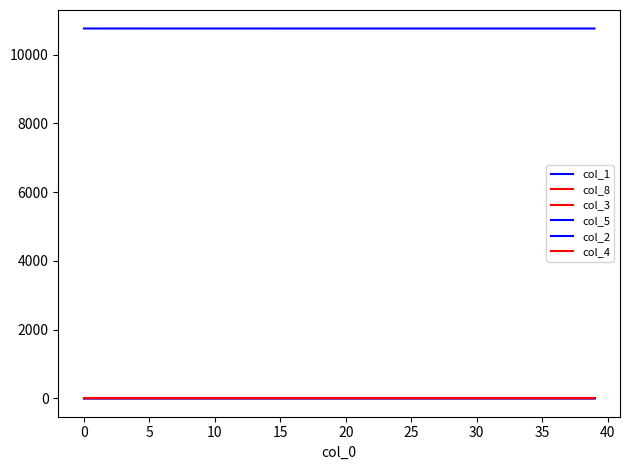

How many lines are shown in the chart?

6